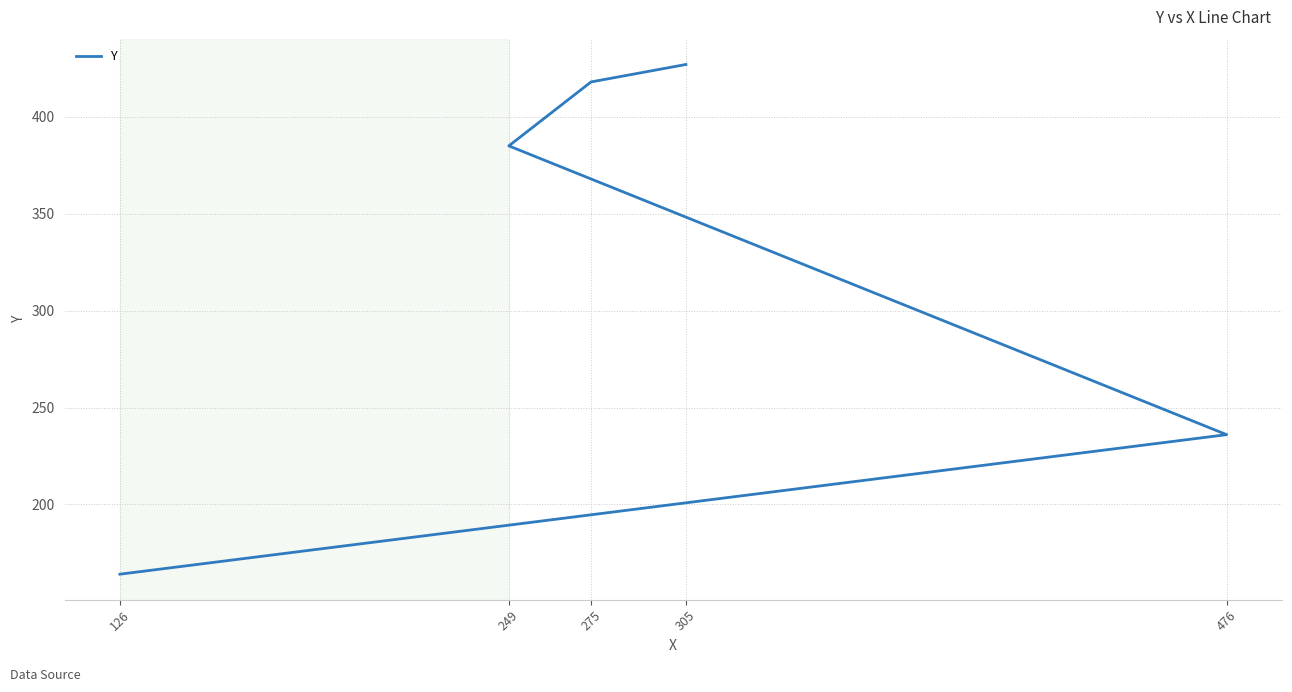

At which label does the data first exceed 385?

275